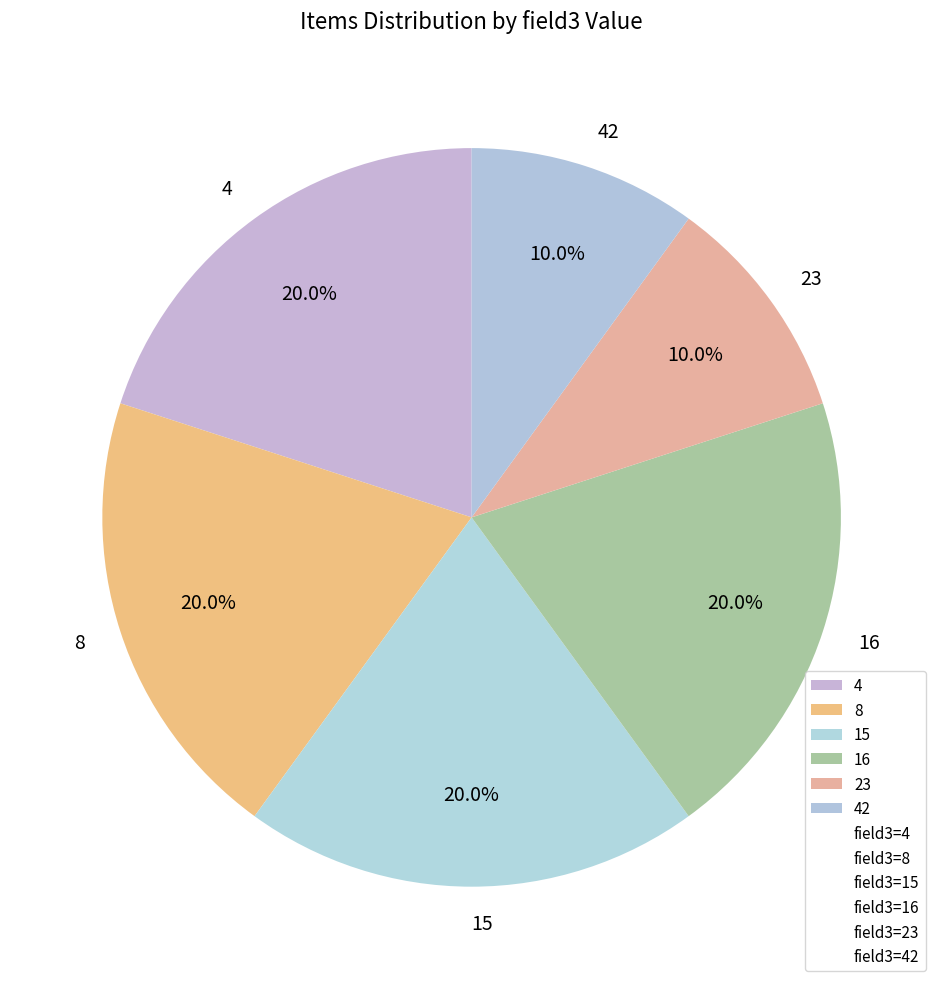

What portion of the pie excludes 4?

80.0%